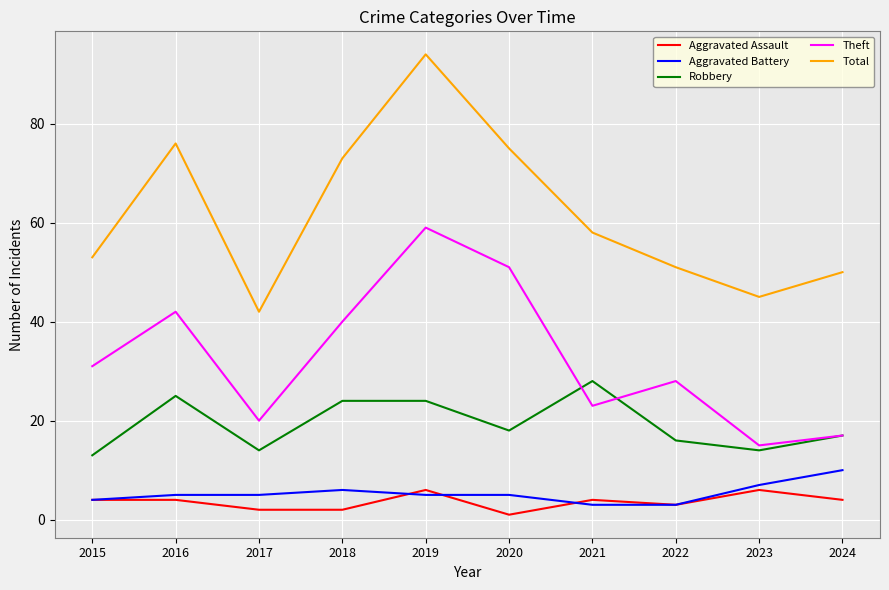

At which category does the chart reach its minimum across all series?

2020